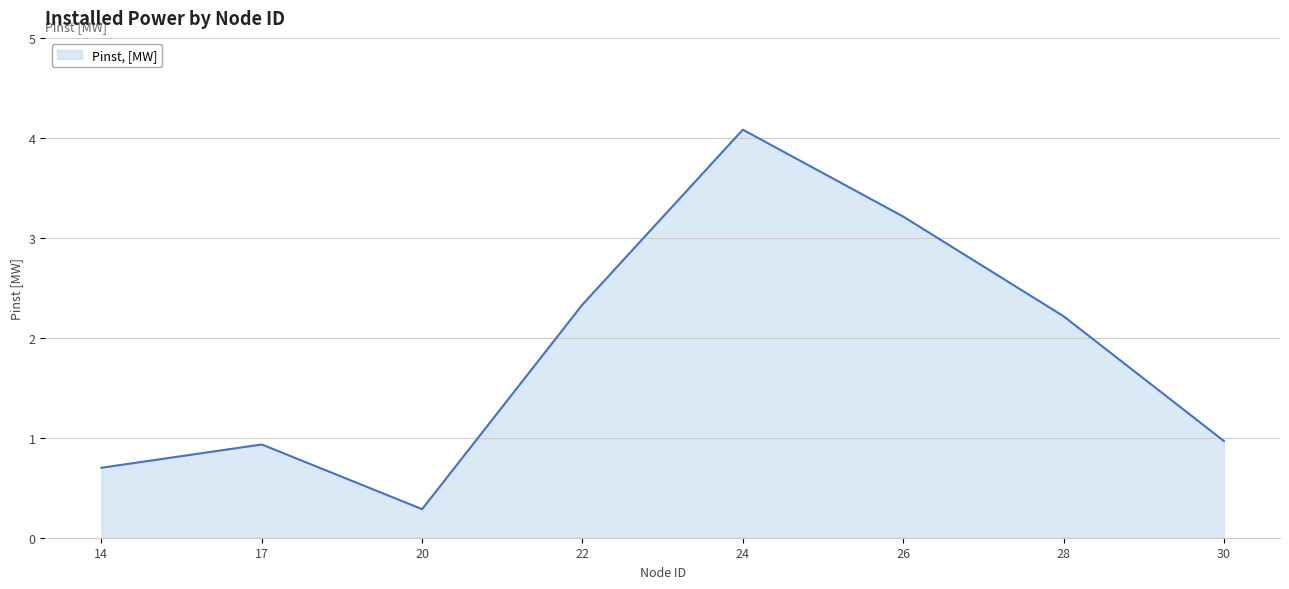

What is the difference between the maximum and minimum values?

3.8